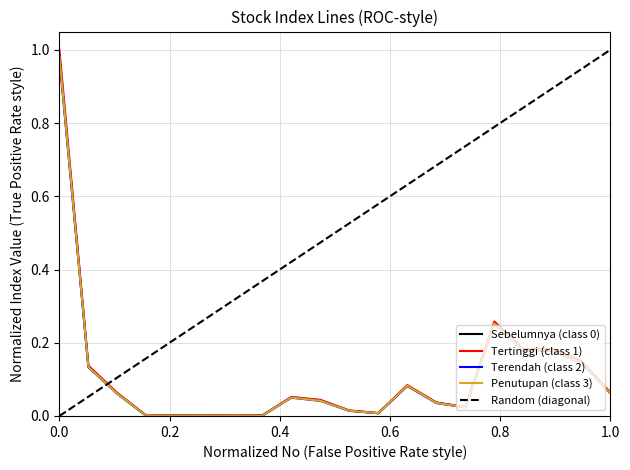

True or false: Penutupan has a value of 0.0 at 11.

True